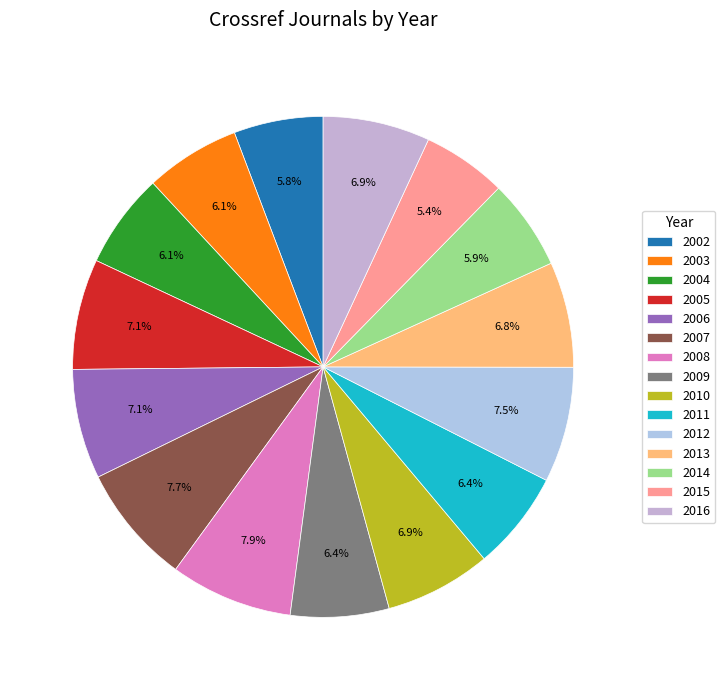

To the nearest percent, what percentage of the pie is 2015?

5%